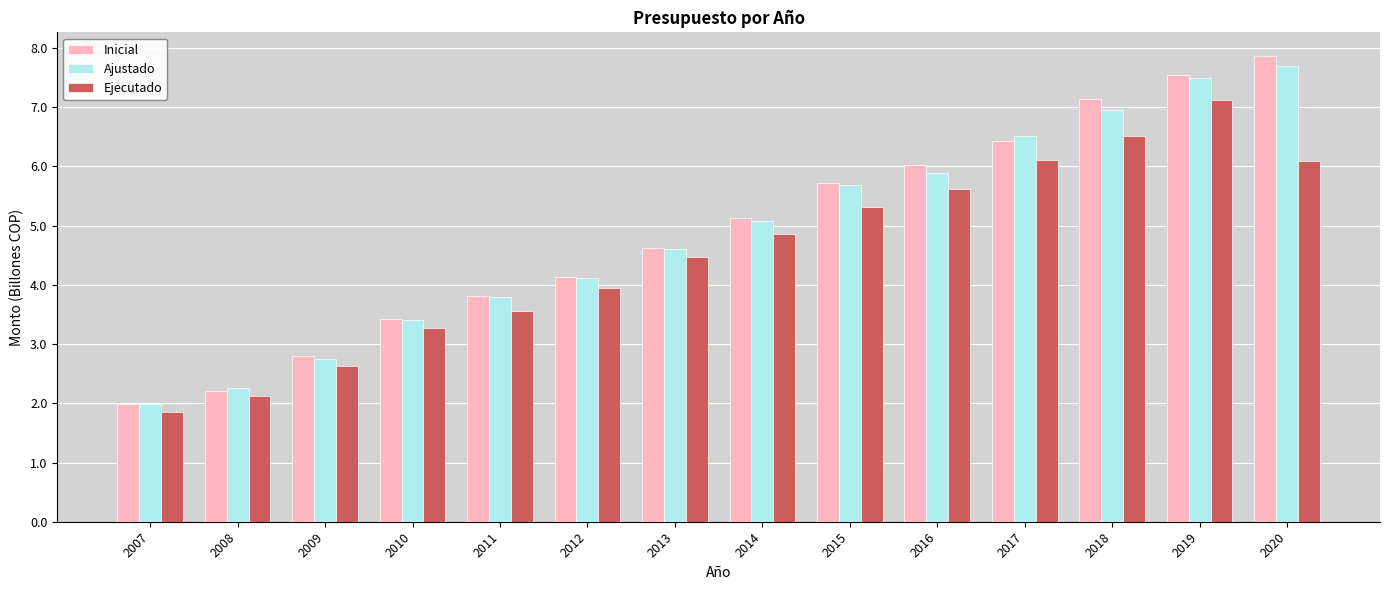

What is the value of the Ejecutado bar at the 9th from the left?

5.3